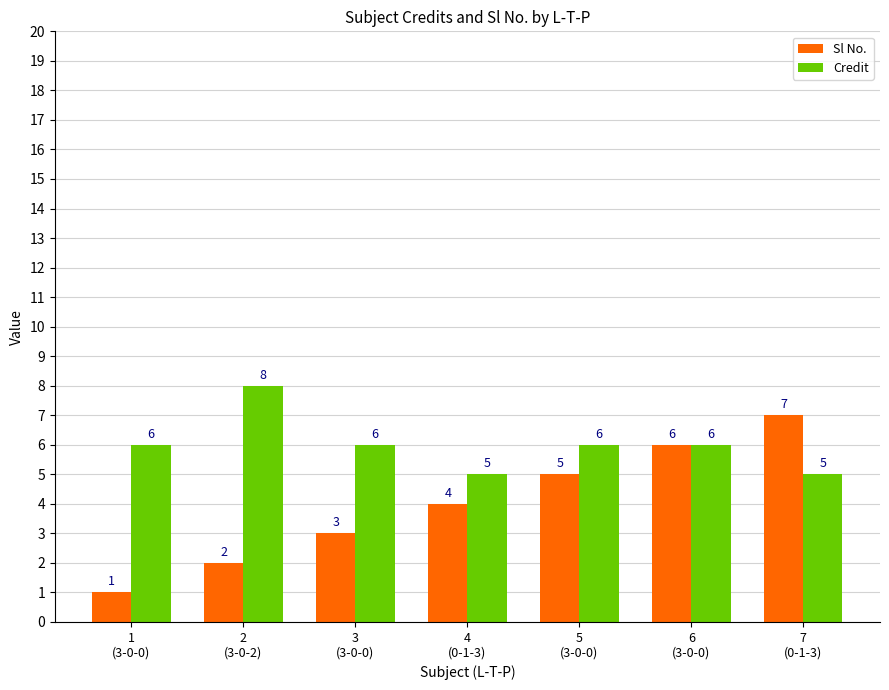

List the series in order of their peak value, highest first.

Credit, Sl No.